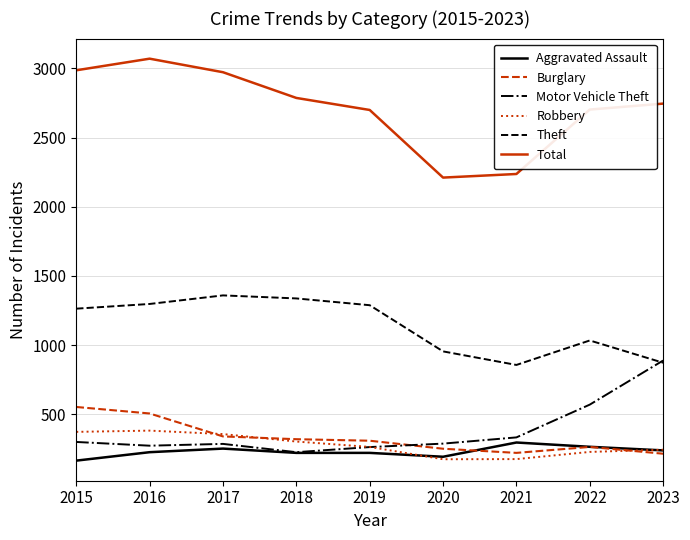

What is the smallest value displayed?

164